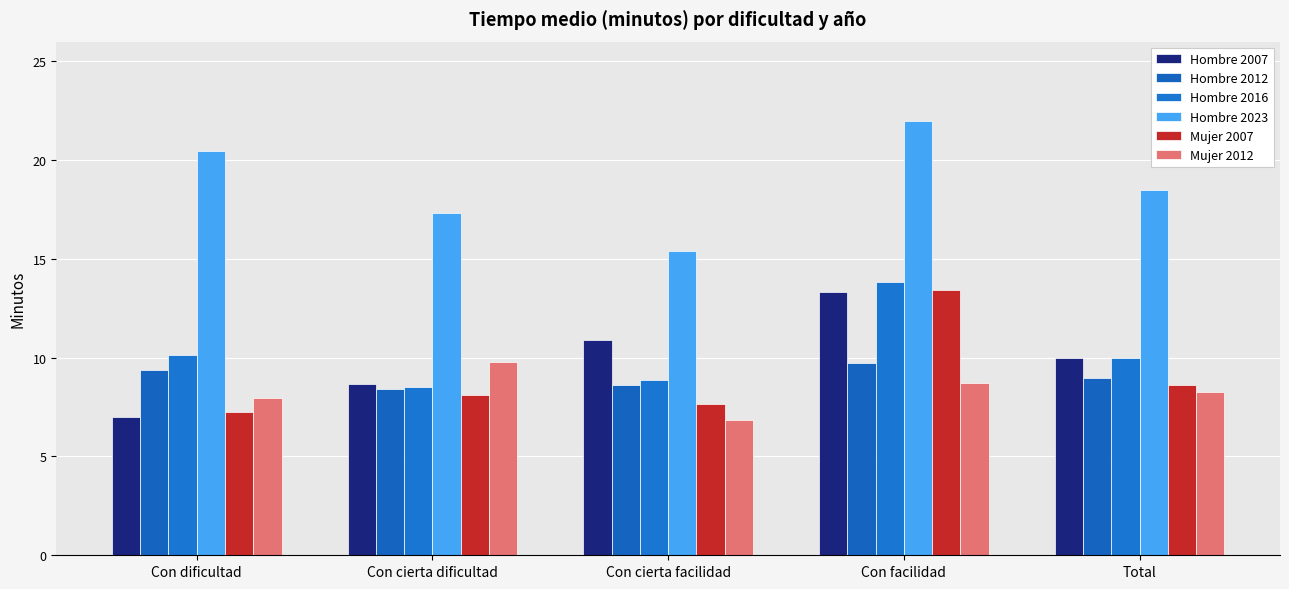

How many data points in Mujer 2007 are less than 8?

2